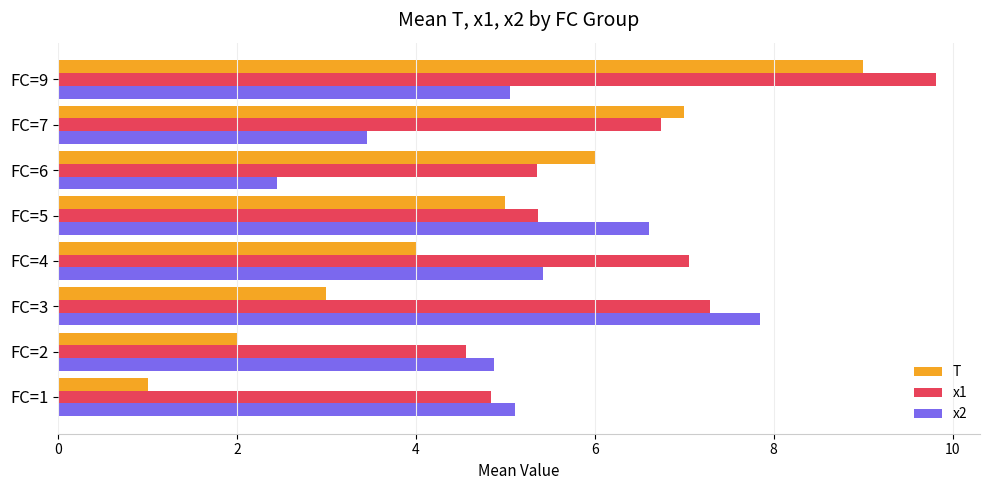

What is the spread (max minus min) of values at FC=9?

4.8